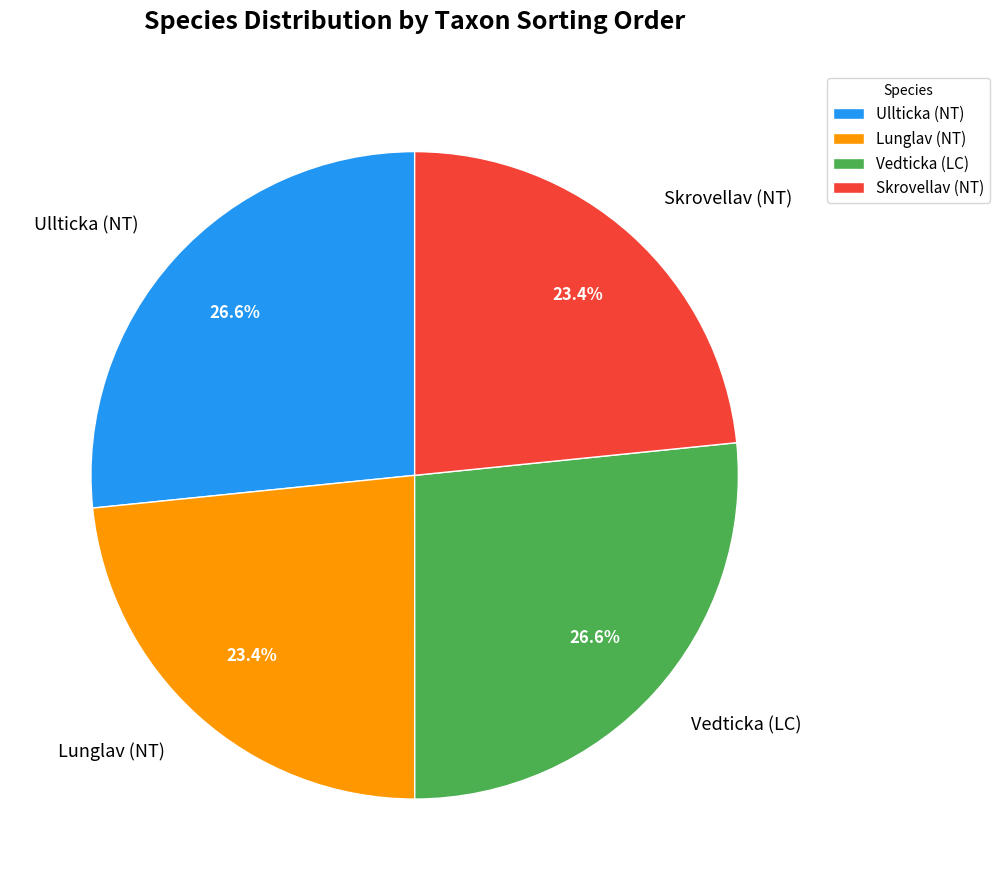

The Lunglav (NT) slice represents 36% of the pie. True or false?

False